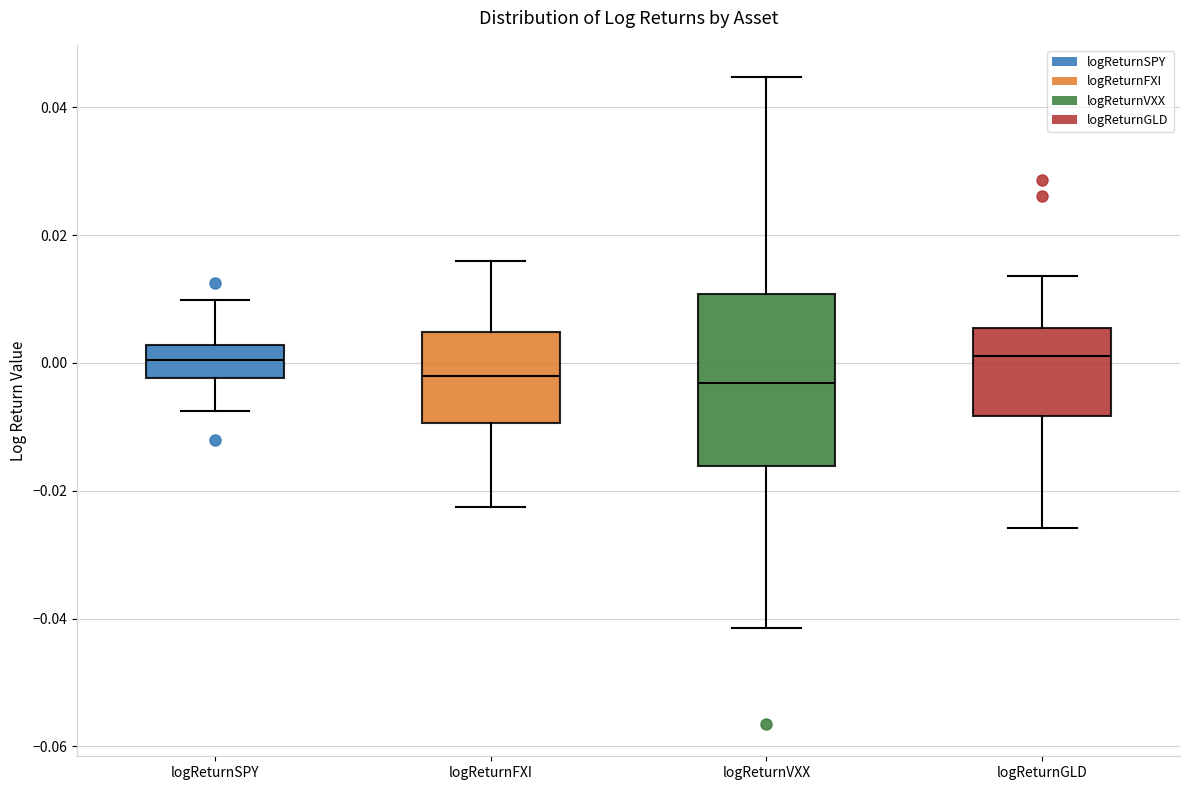

Where does the lower whisker of the box for logReturnVXX end on the y-axis? The values are not printed on the chart, so give them approximately, as read against the axis.

-0.042